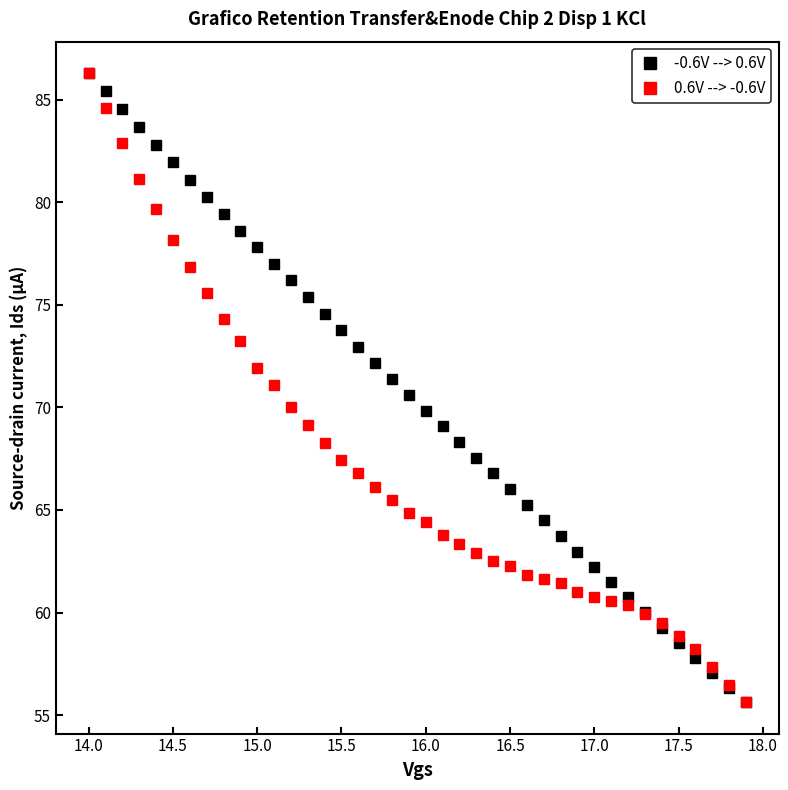

At how many categories does at least one series exceed 56?

39